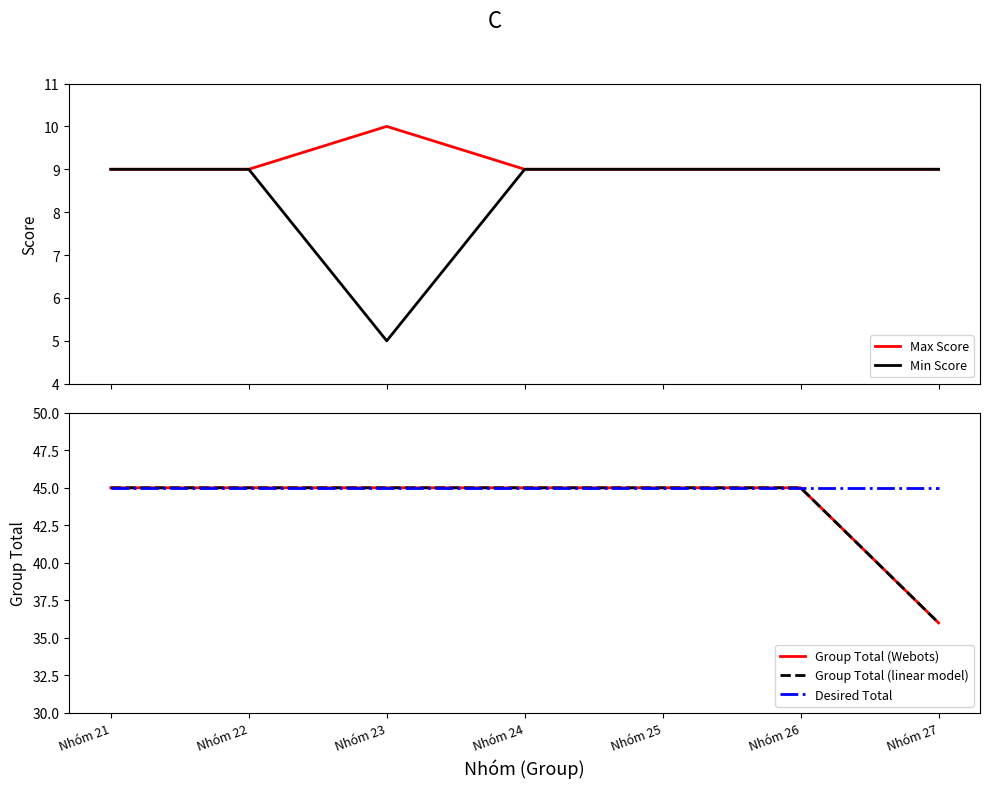

The value of Min Score at Nhóm 25 is 9. True or false?

True